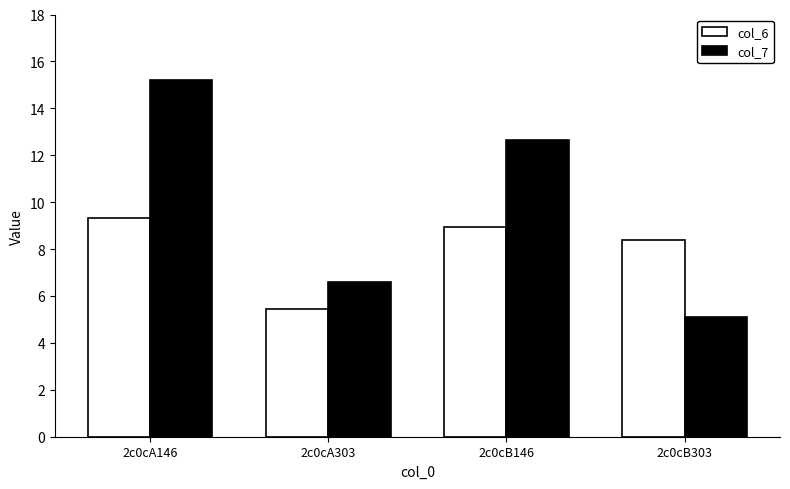

Which series has the widest spread of values?

col_7